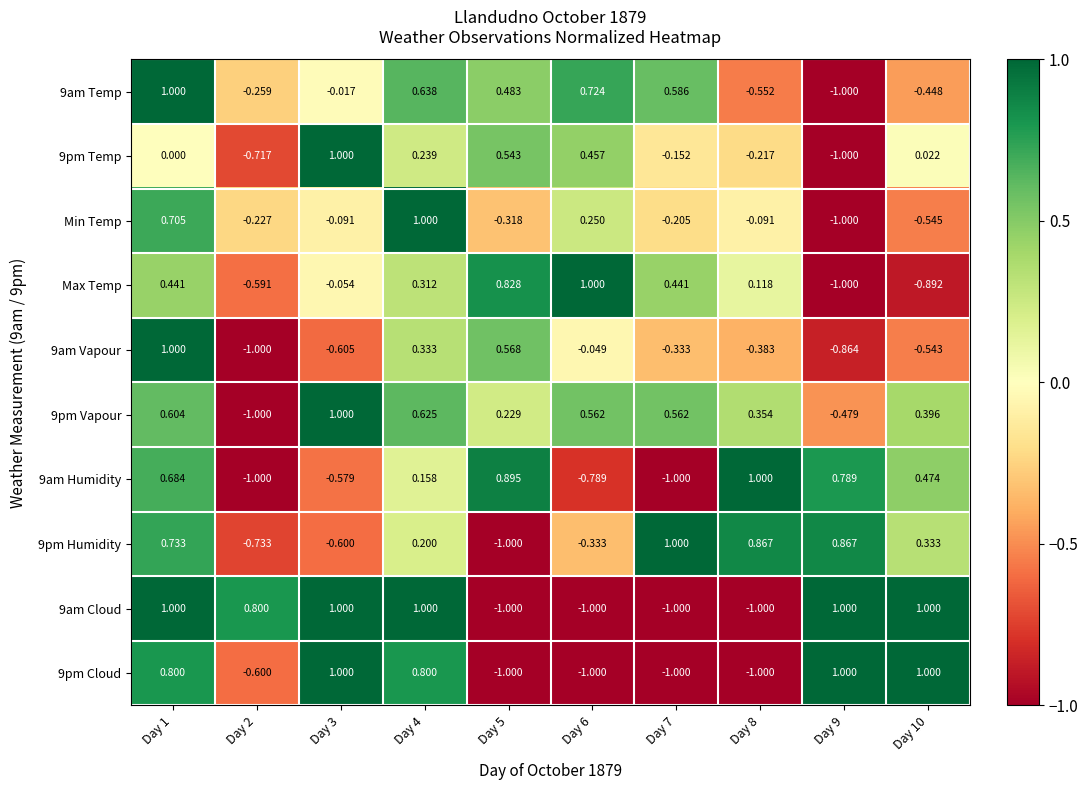

Is the value of 9am Temp at Day 1 greater than the value of 9pm Temp at Day 4?

Yes